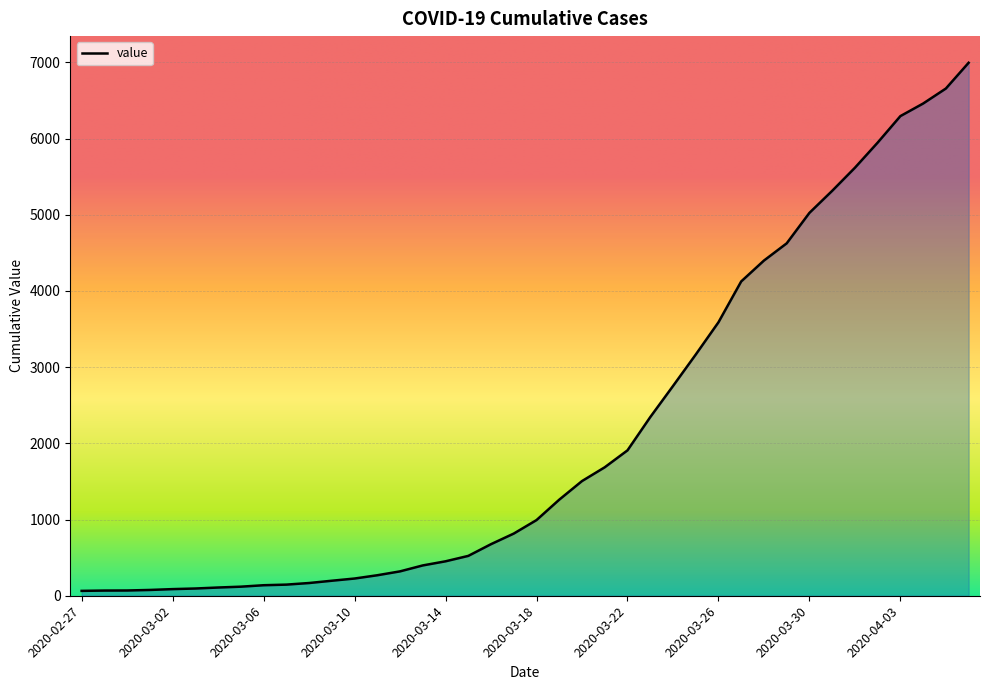

What is the maximum value shown in the chart?

6995